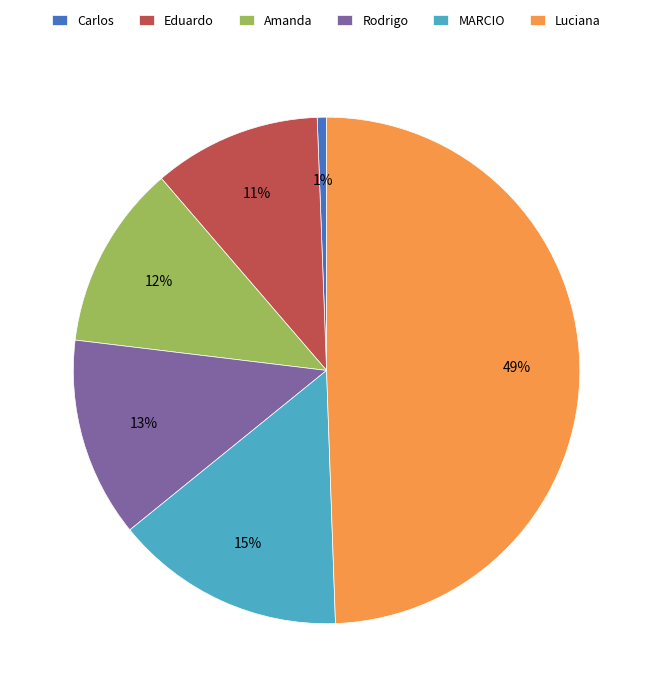

The Amanda slice represents 12% of the pie. True or false?

True